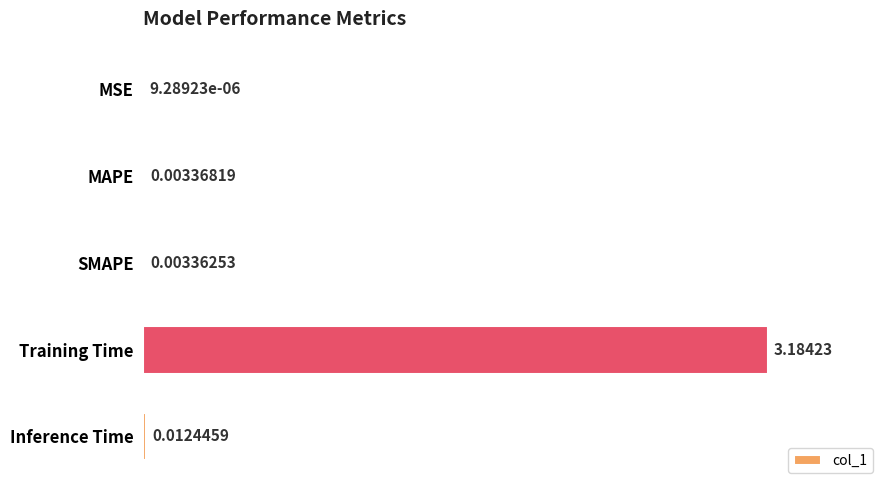

Between Training Time and MSE, which is larger?

Training Time